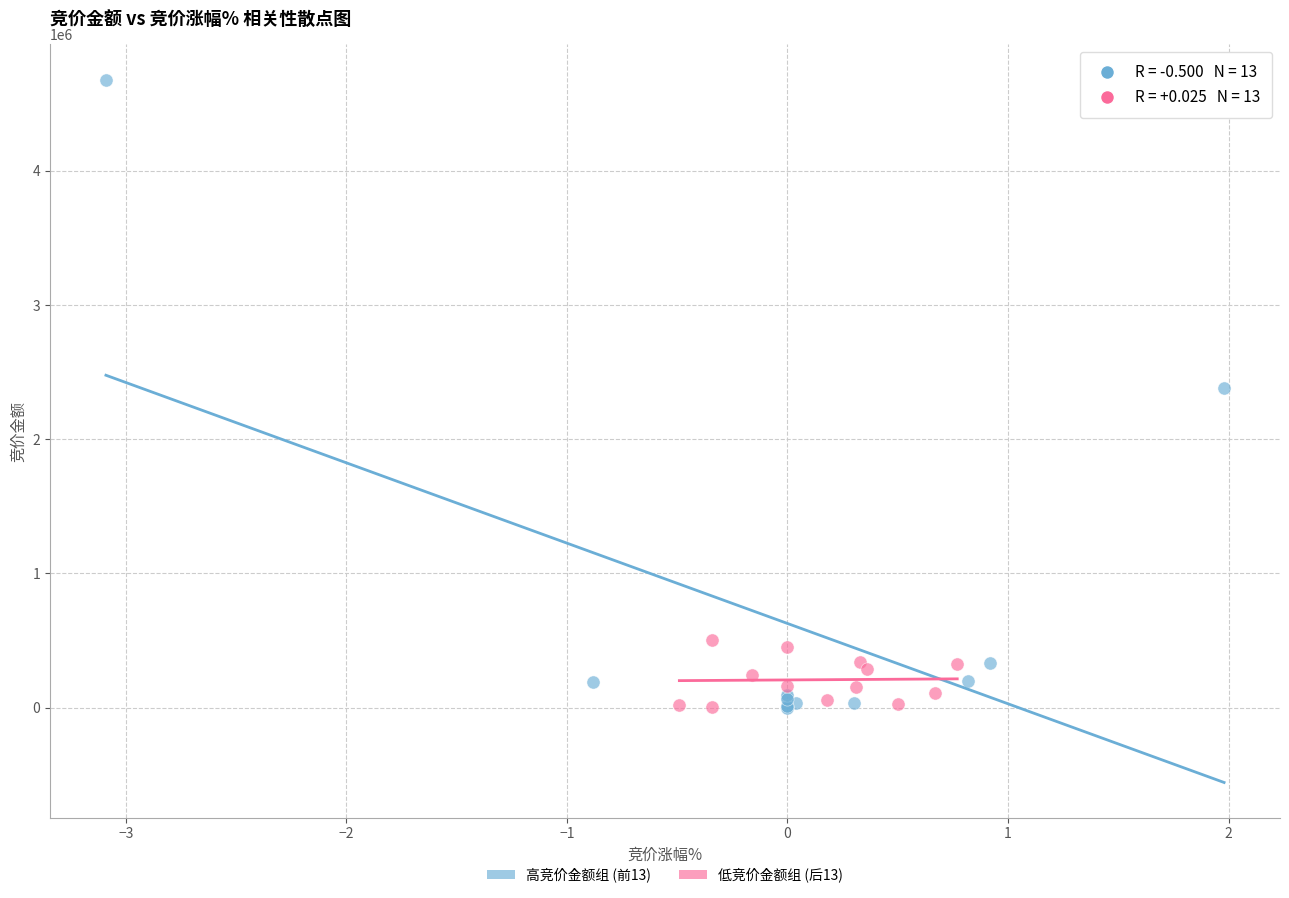

Which series has the widest spread of Y values?

高竞价金额组 (前13)